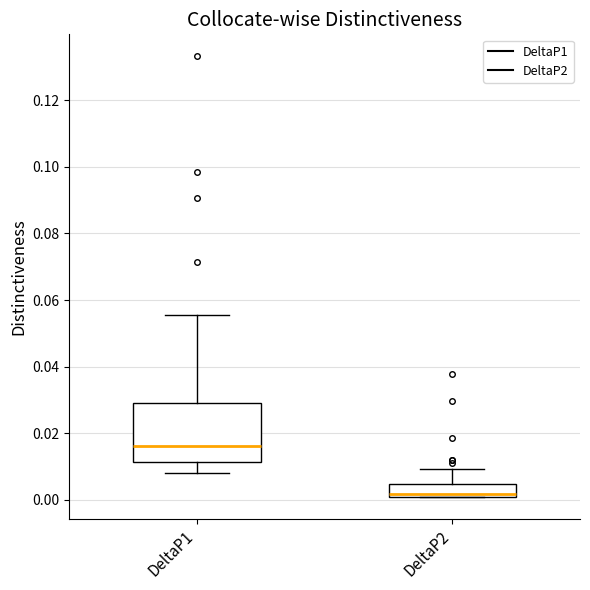

Reading left to right, transcribe this box plot: for each box, give where its median line is, the range the box spans, and where its two whiskers end, as read against the y-axis. The values are not printed on the chart, so give them approximately, as read against the axis.

DeltaP1: median 0.016, box 0.012 to 0.030, whiskers 0.008 to 0.056
DeltaP2: median 0.002, box 0.000 to 0.004, whiskers 0.000 to 0.010